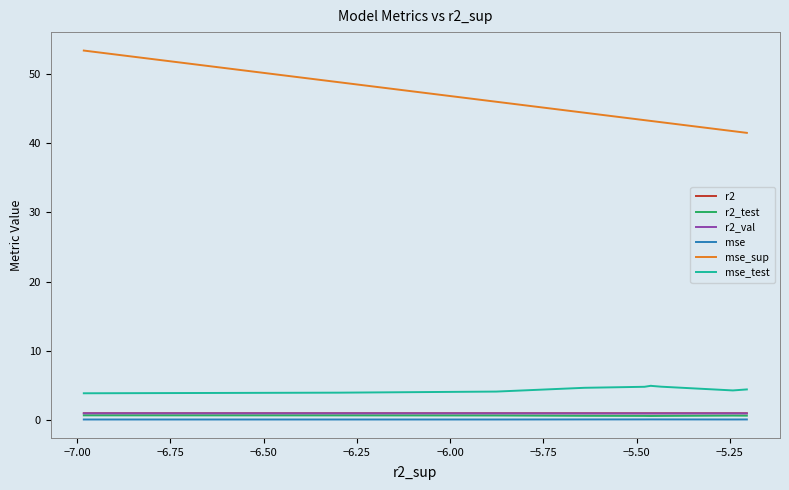

What position from the right is −5.25?

2